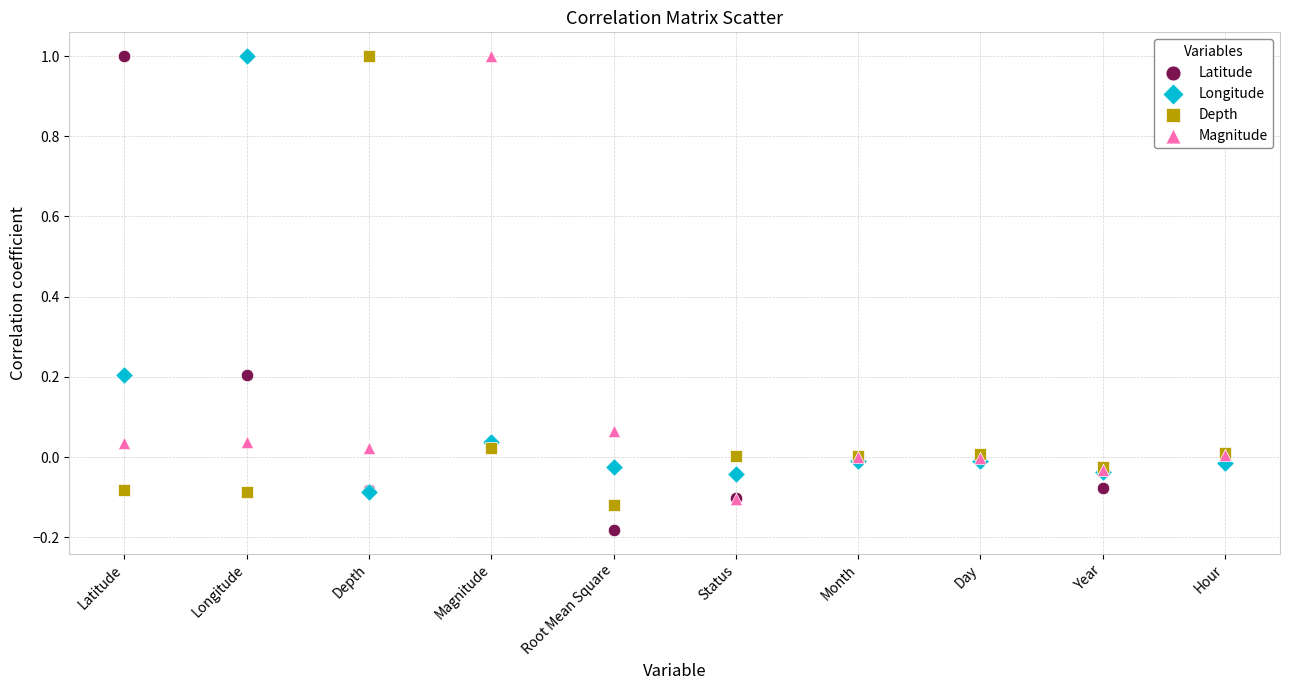

Which series contains the lowest Y value?

Latitude